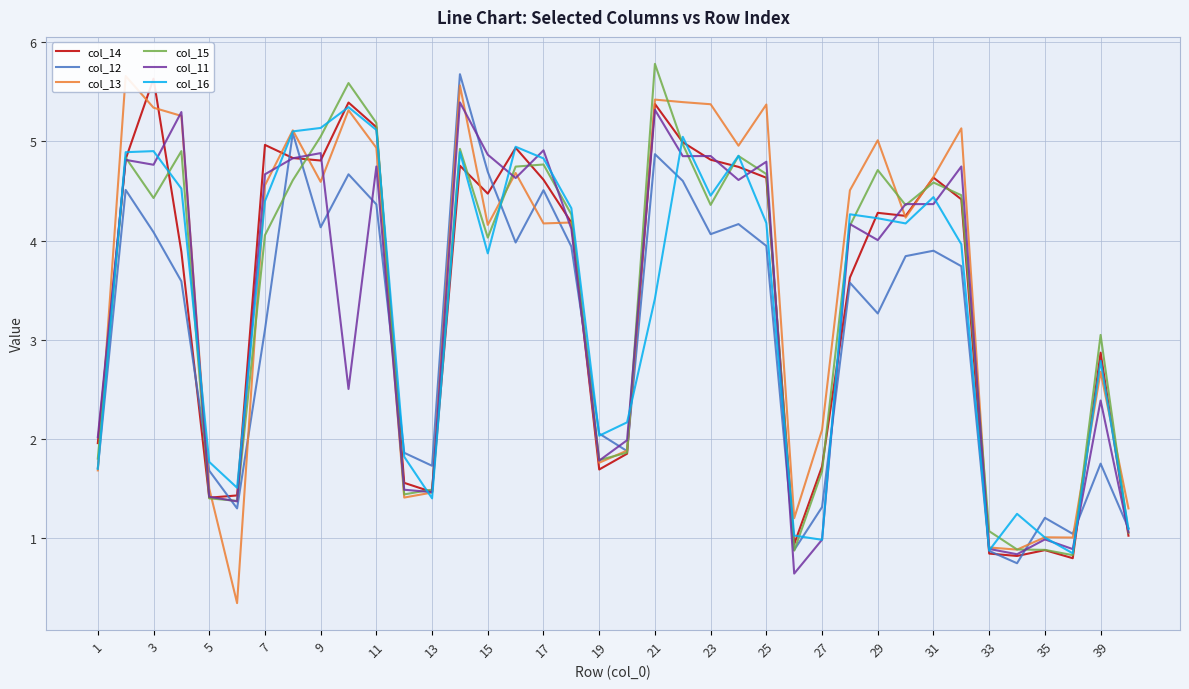

In col_13, how many points are lower than both neighbors (excluding endpoints)?

11